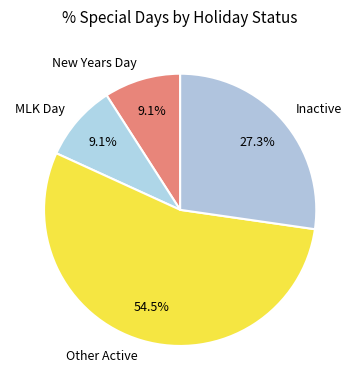

Between New Years Day and Inactive, which is larger?

Inactive